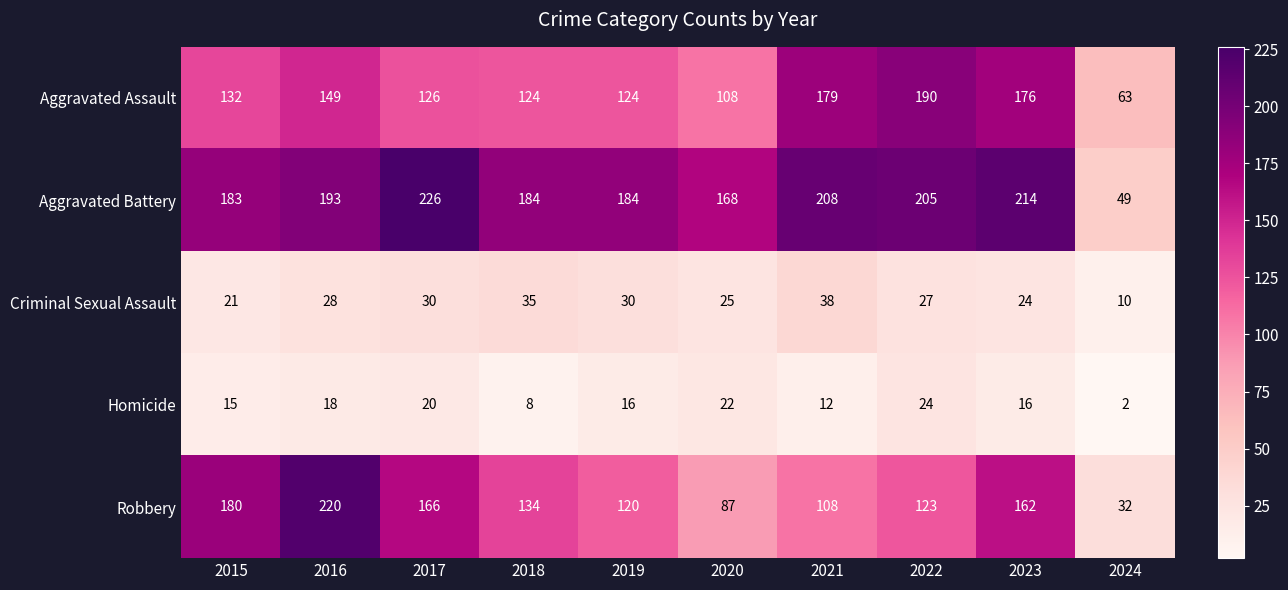

At which category is the sum across all series the highest?

2016